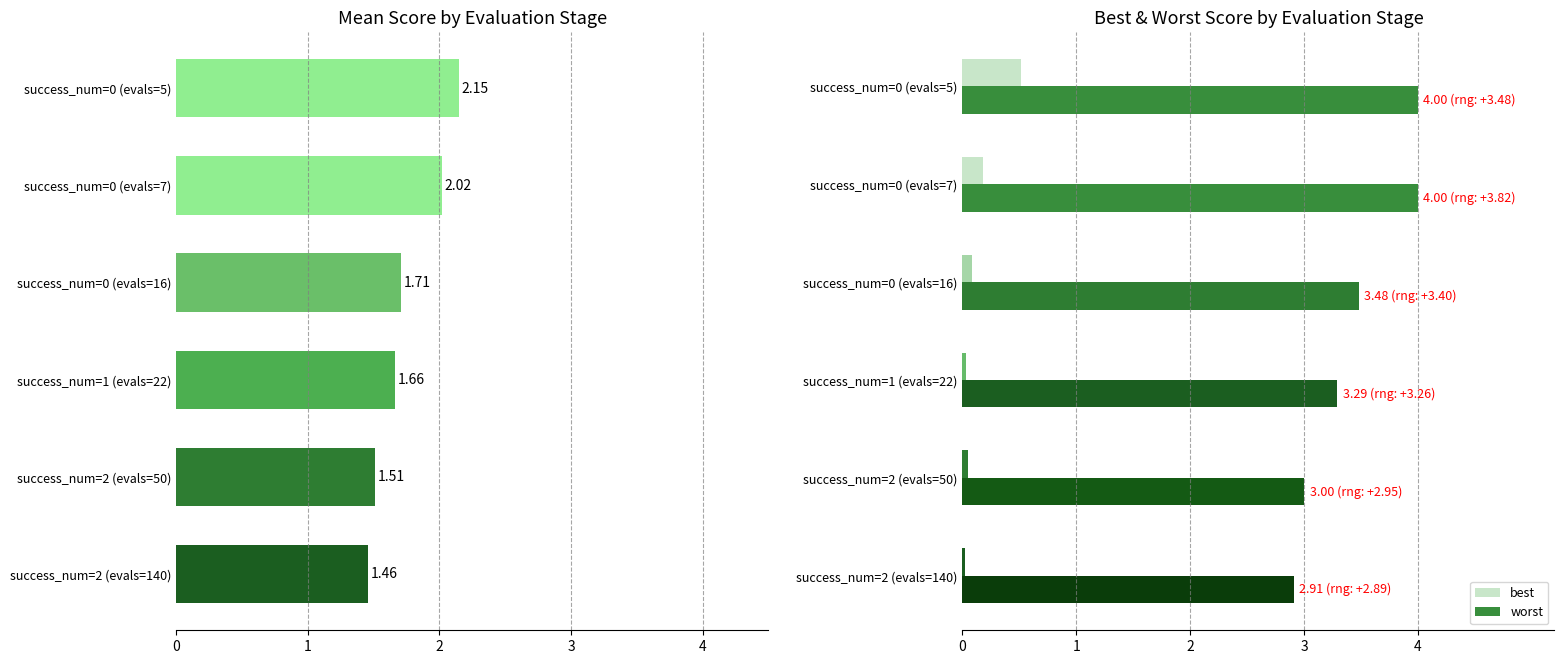

Is the value of best at success_num=0 (evals=7) greater than the value of worst at success_num=2 (evals=50)?

No